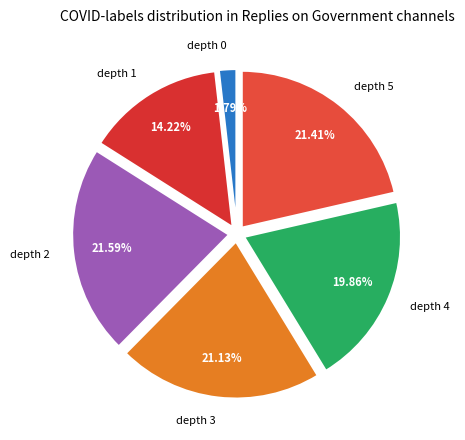

Between depth 5 and depth 0, which is larger?

depth 5